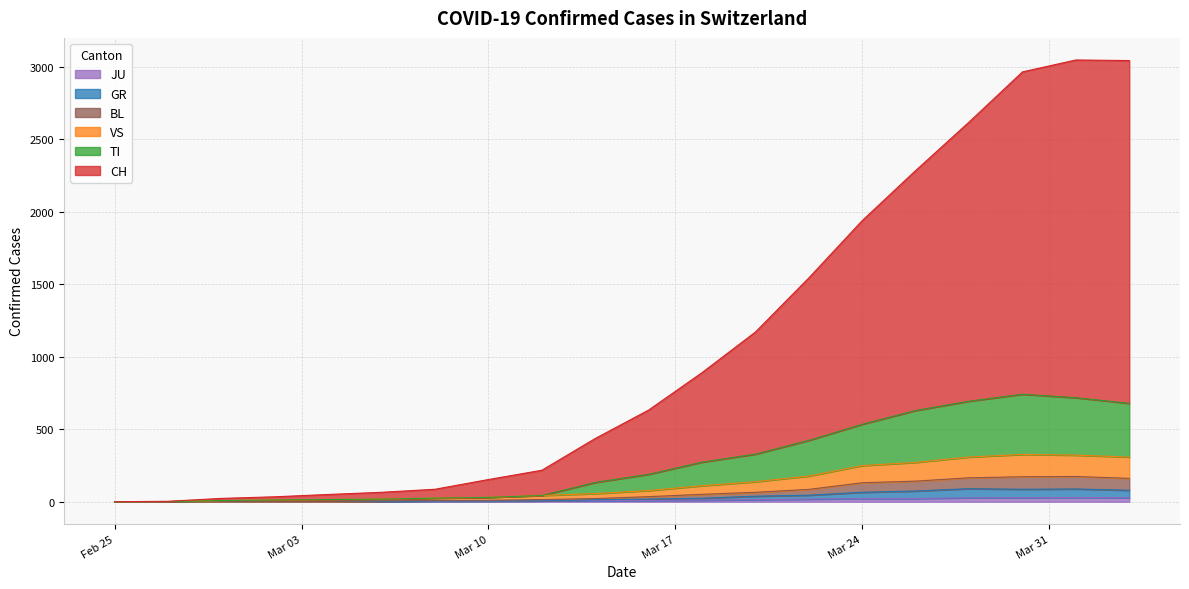

How many values in the VS series are below 77?

10